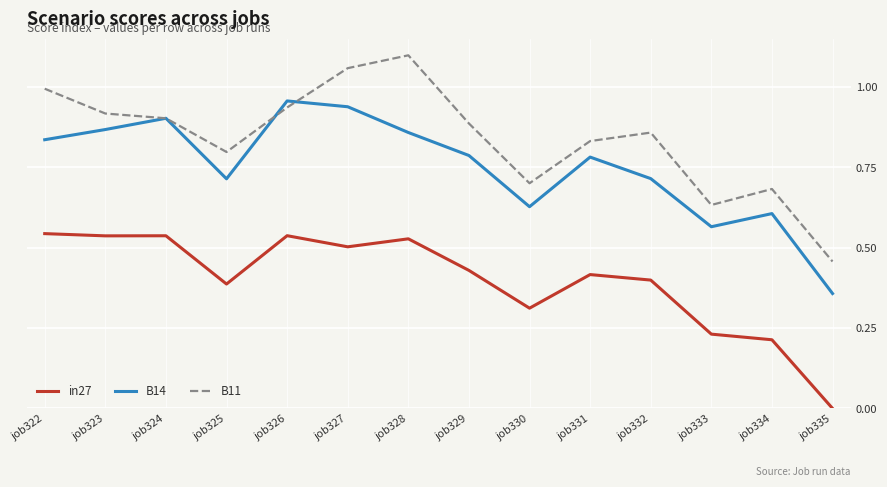

Rank the series by their average value, from highest to lowest.

B11, B14, in27